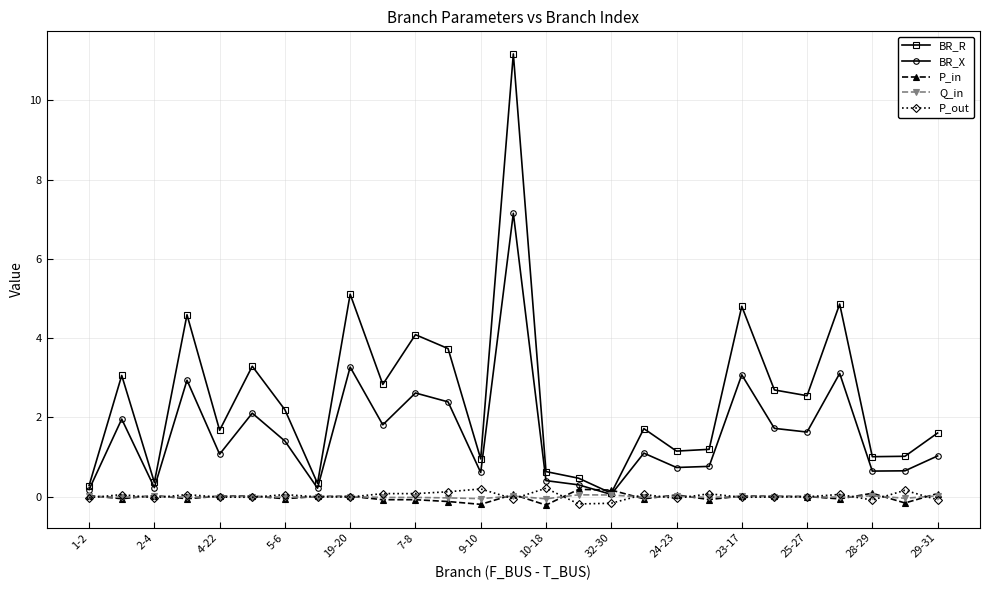

Which series has the largest total across all categories?

BR_R